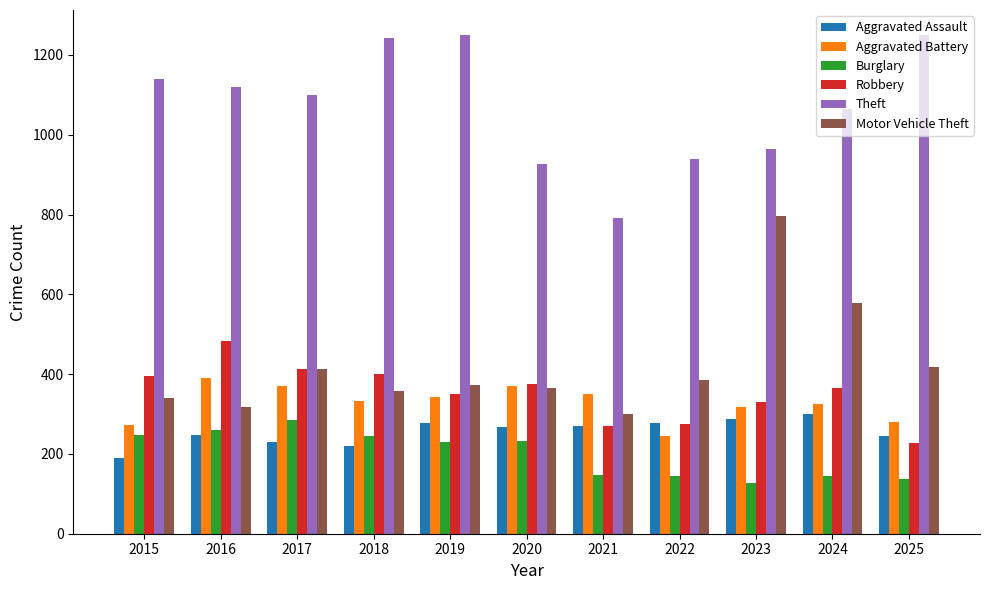

Does the chart contain any negative values?

No